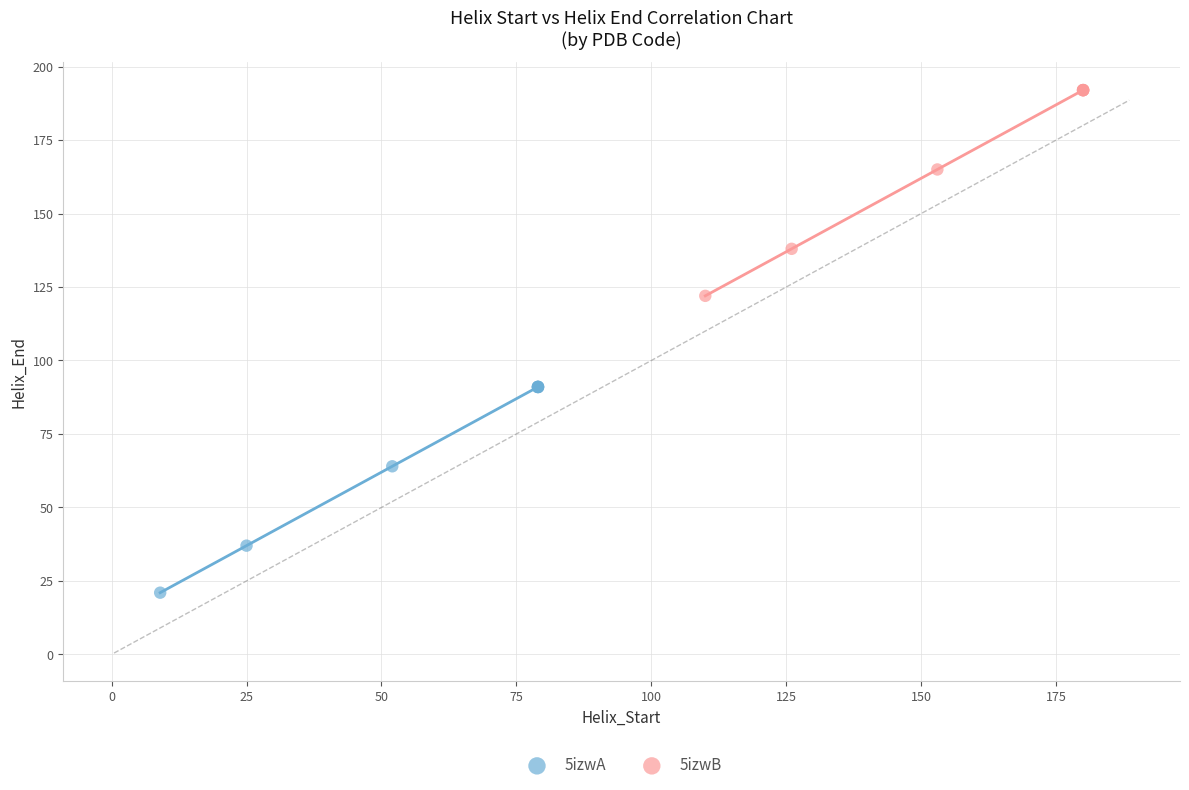

Which series contains the lowest Y value?

5izwA